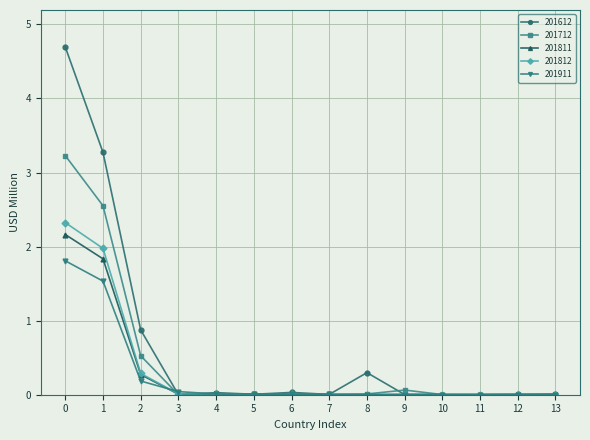

What is the greatest value displayed?

4.7